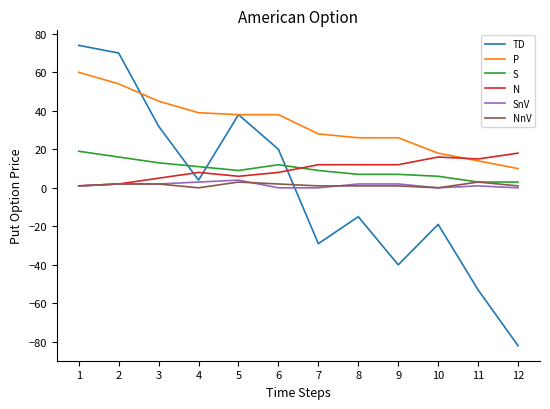

Is it true that P equals 26 at 9?

True